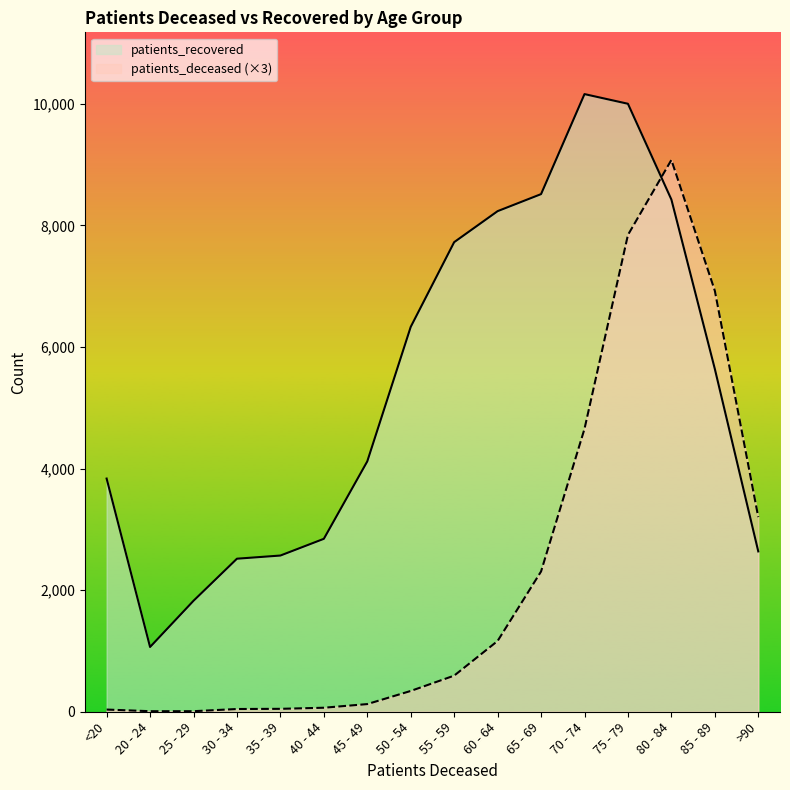

What is the difference between the highest and lowest values at 70 - 74?

5505